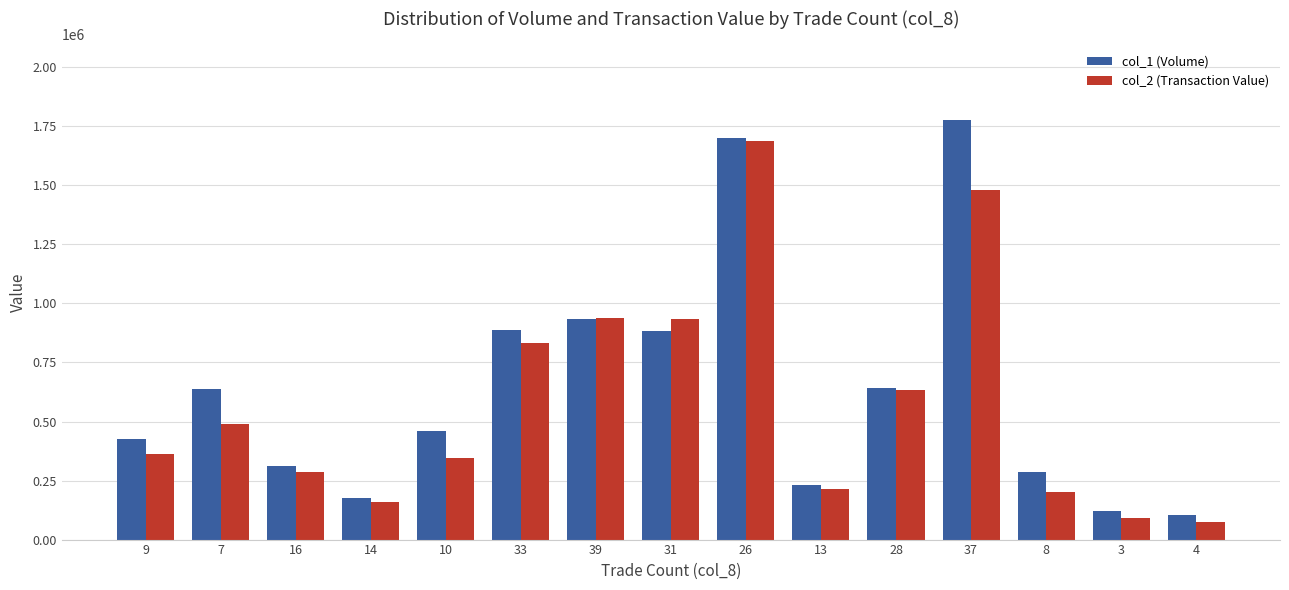

What is the difference between the second highest and minimum values in the col_2 (Transaction Value) series?

1406120